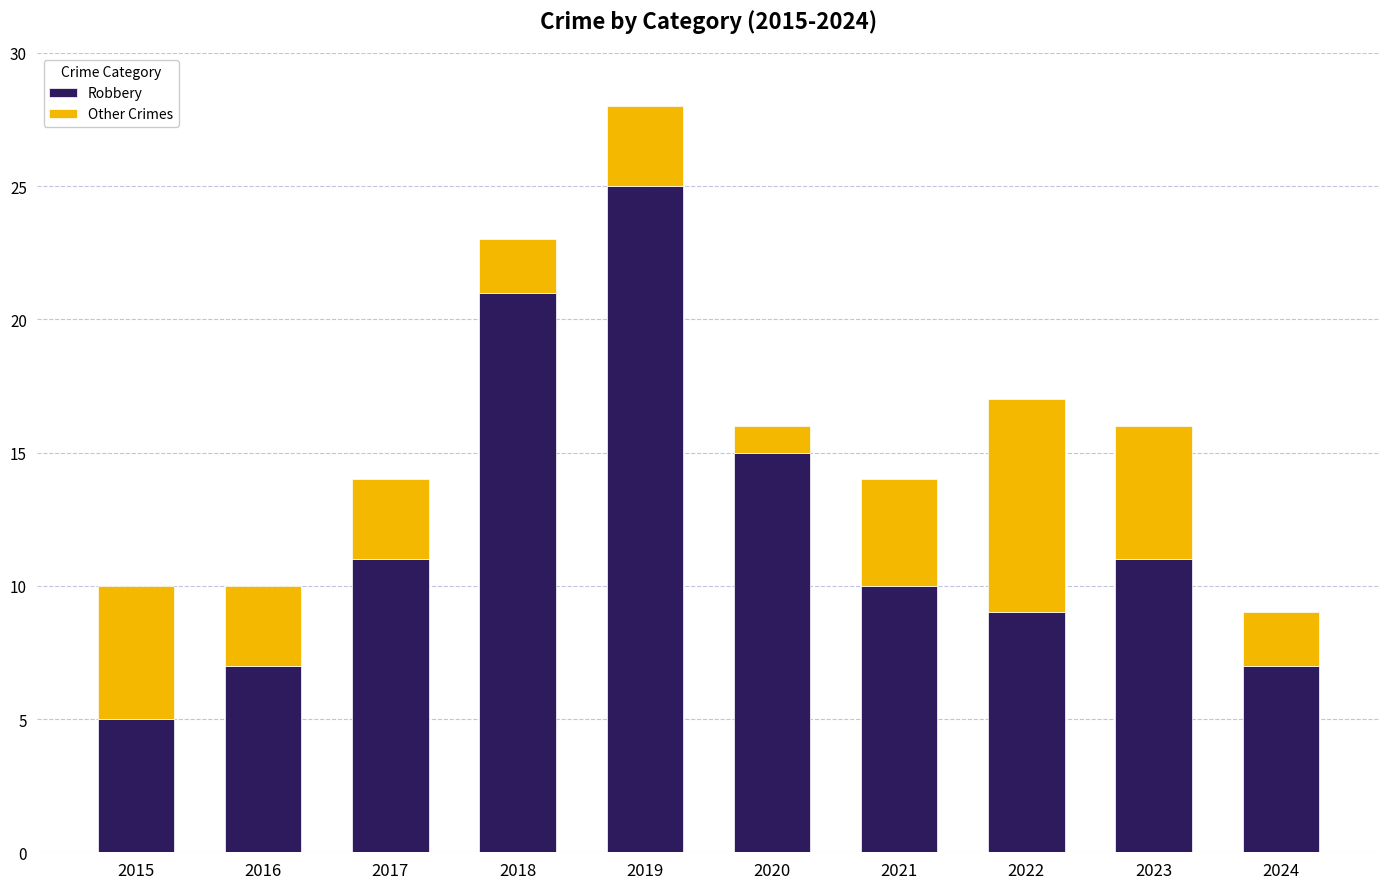

Which category has the lowest value in the Robbery series?

2015